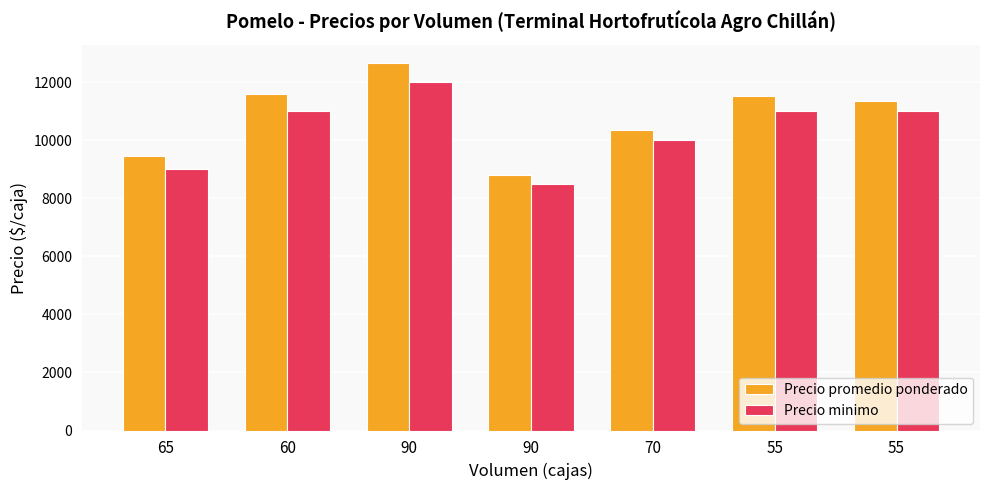

What are all the series names shown in the legend?

Precio promedio ponderado, Precio minimo